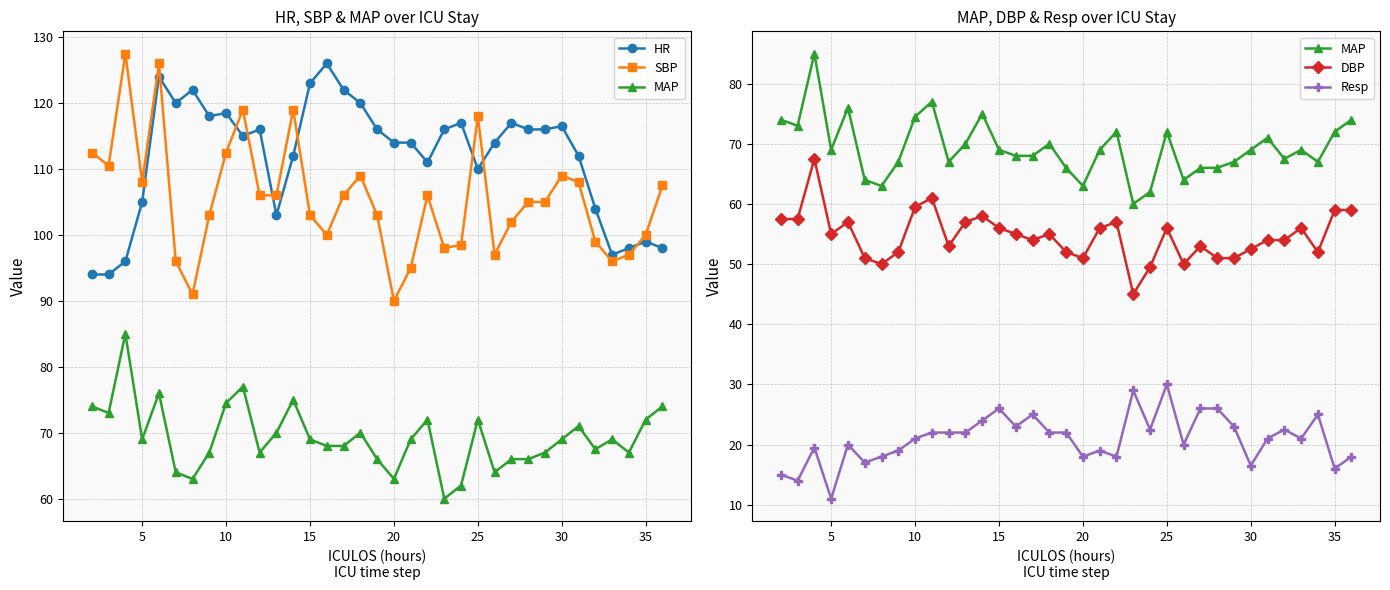

In MAP, how many points are higher than both neighbors (excluding endpoints)?

9